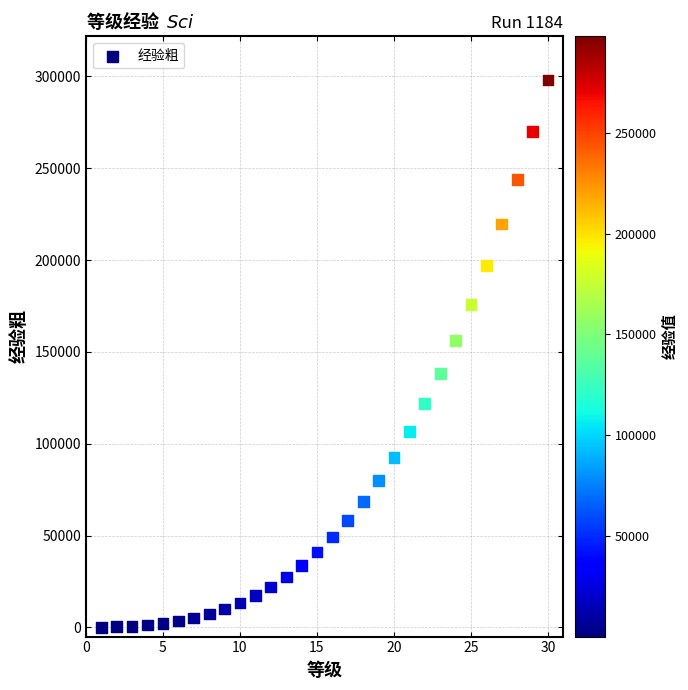

What is the range of X values (max minus min)?

29